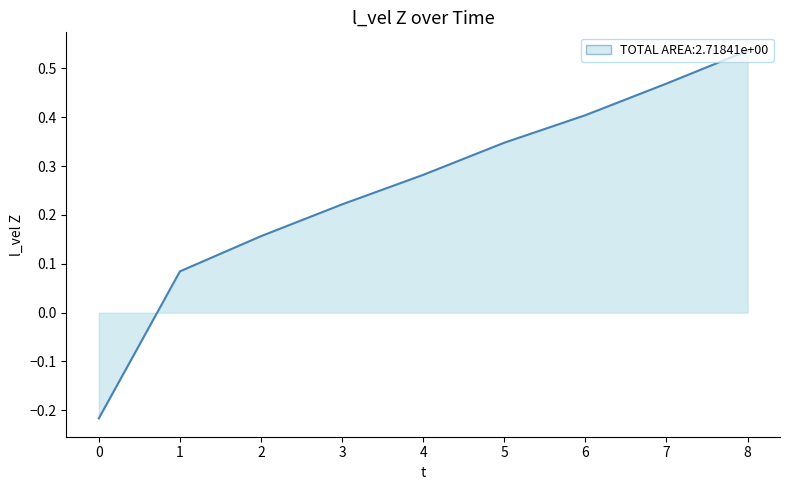

How many lines are shown in the chart?

1